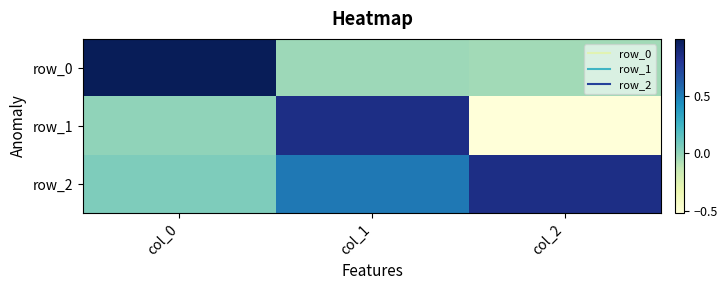

What is the lowest value of the row_2 series?

0.1